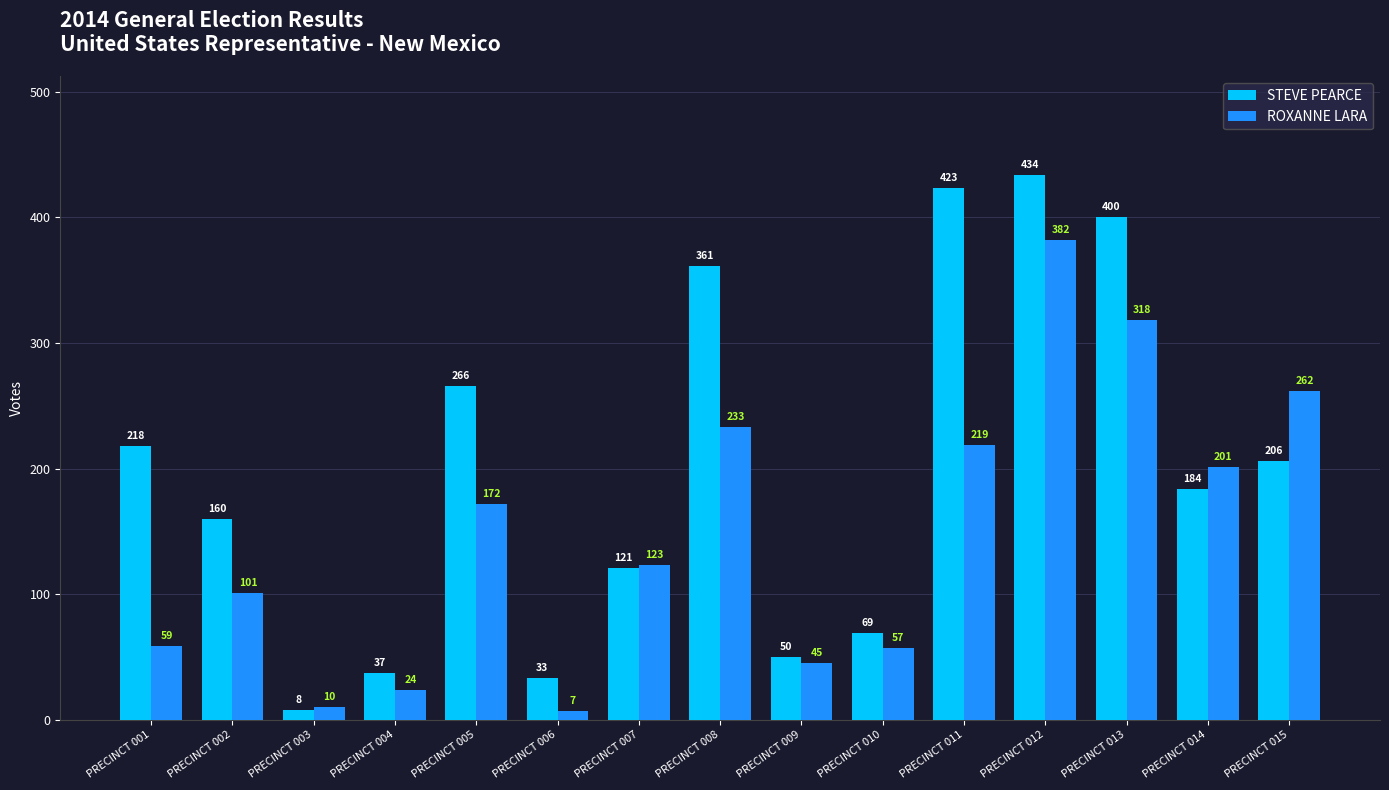

Does the chart contain any negative values?

No